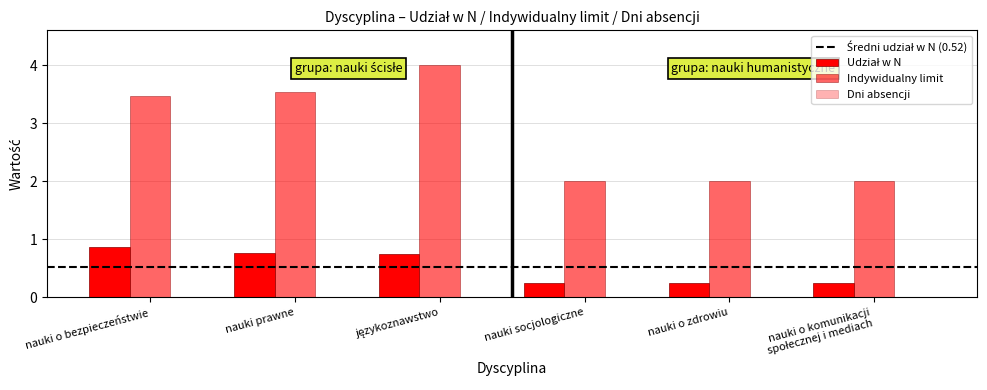

What is the difference between the second highest and minimum values in the Indywidualny limit series?

3.0